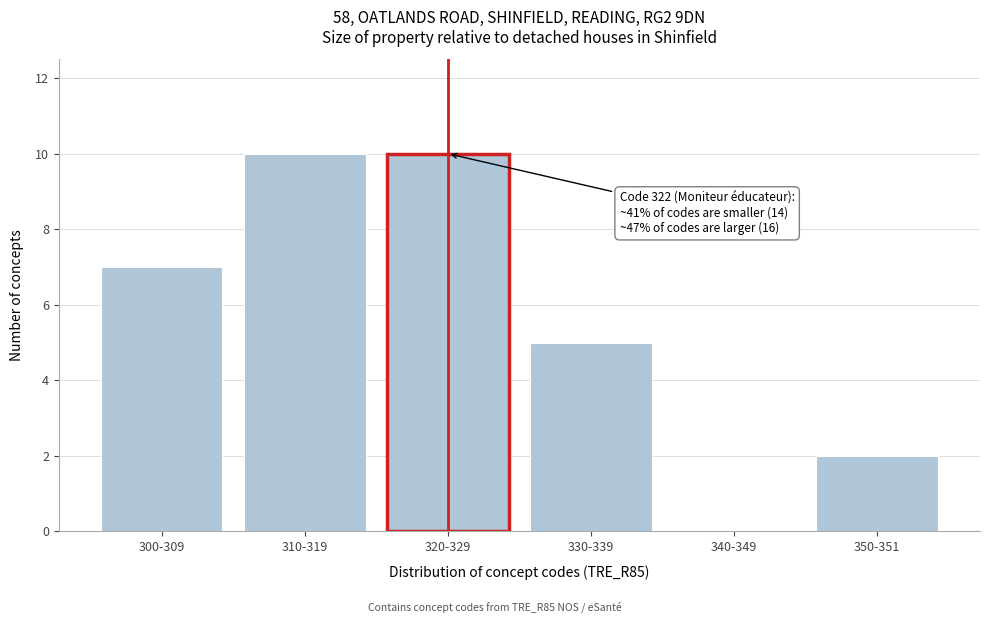

Reading left to right, extract all data points from this chart.

300-309=7	310-319=10	320-329=10	330-339=5	340-349=0	350-351=2